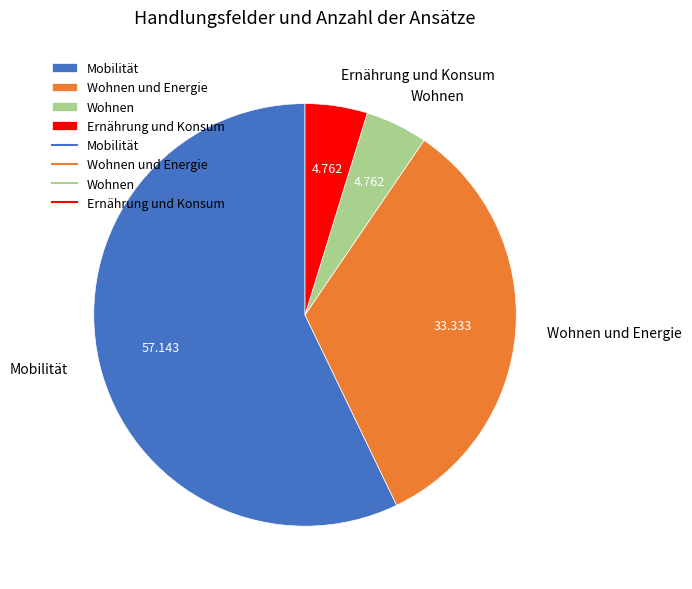

Does Ernährung und Konsum account for over 50% of the chart?

No